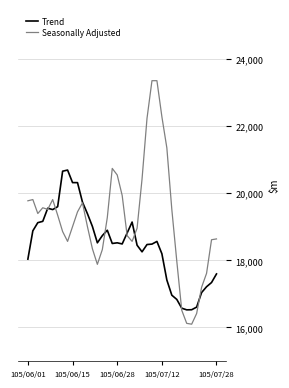

Which series has the widest spread of values?

Seasonally Adjusted